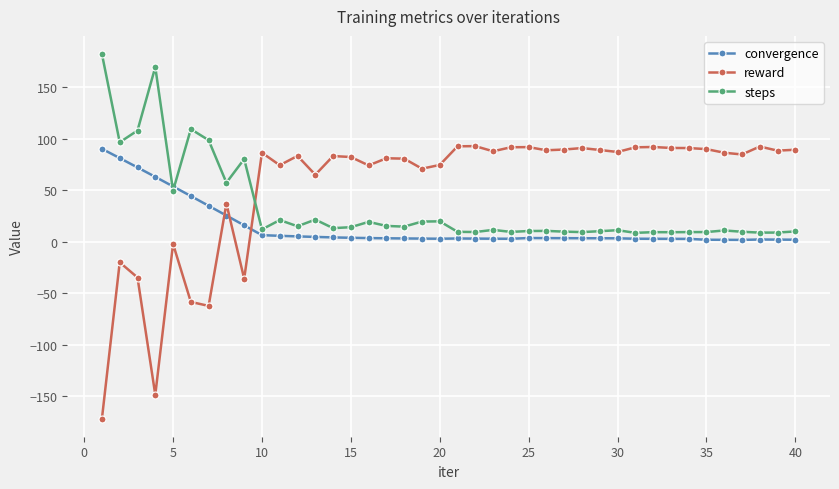

Count the number of categories in the chart.

40